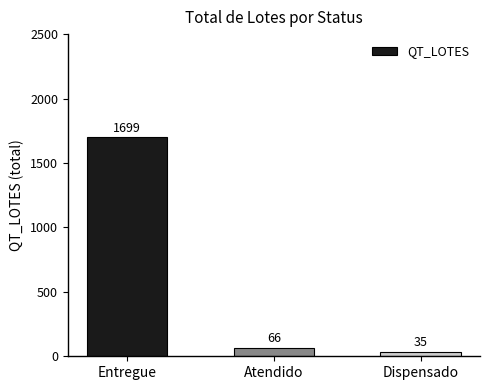

Reading left to right, extract all data points from this chart.

1699	66	35